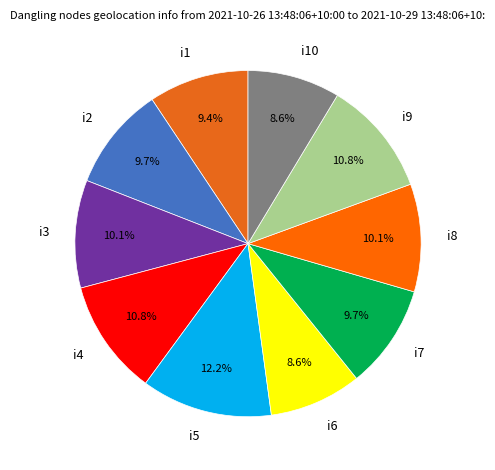

To the nearest percent, what percentage of the pie is i10?

9%